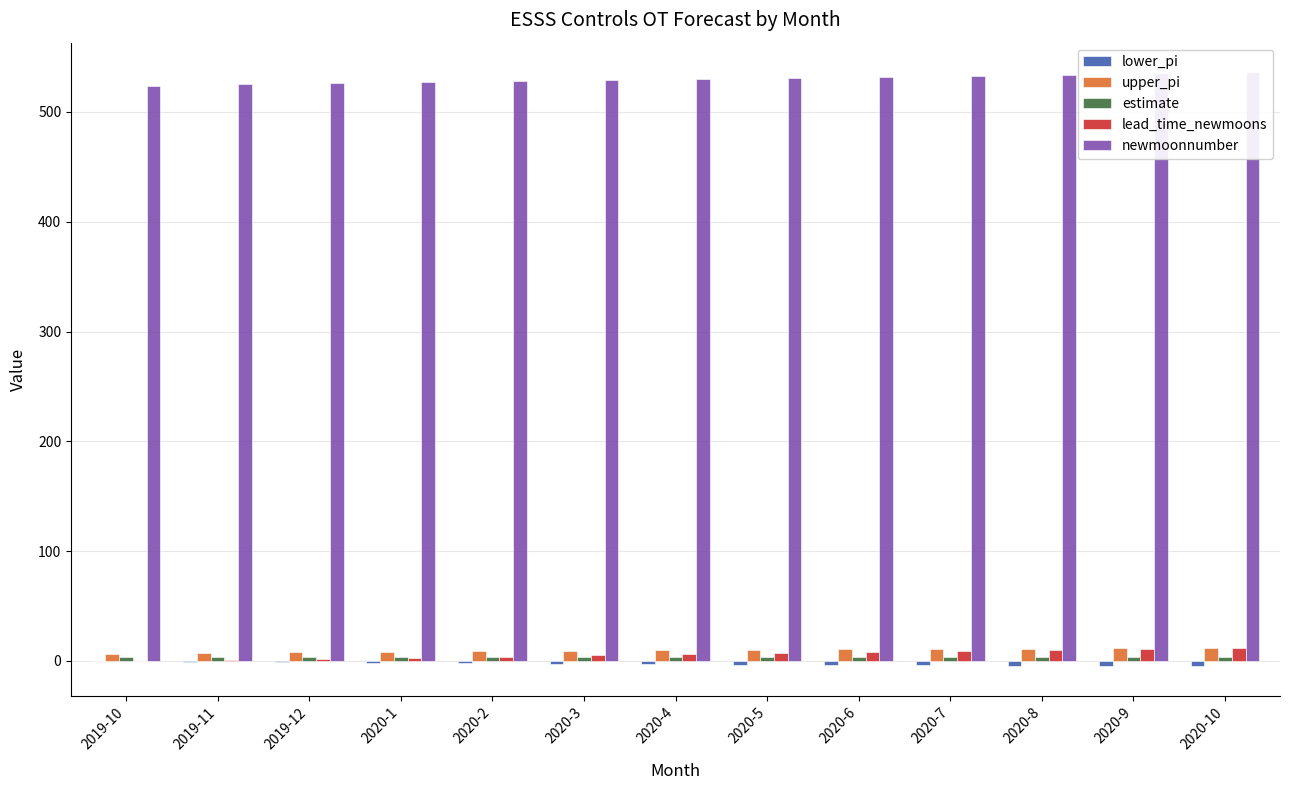

What is the total value across all series at 2020-7?

552.4